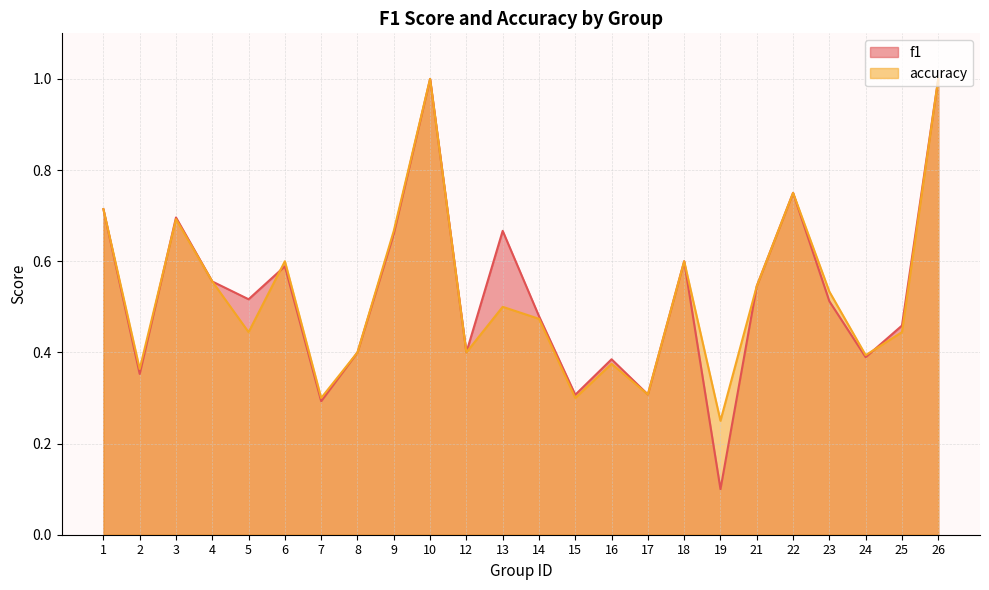

What value does the f1 series have at 19?

0.1